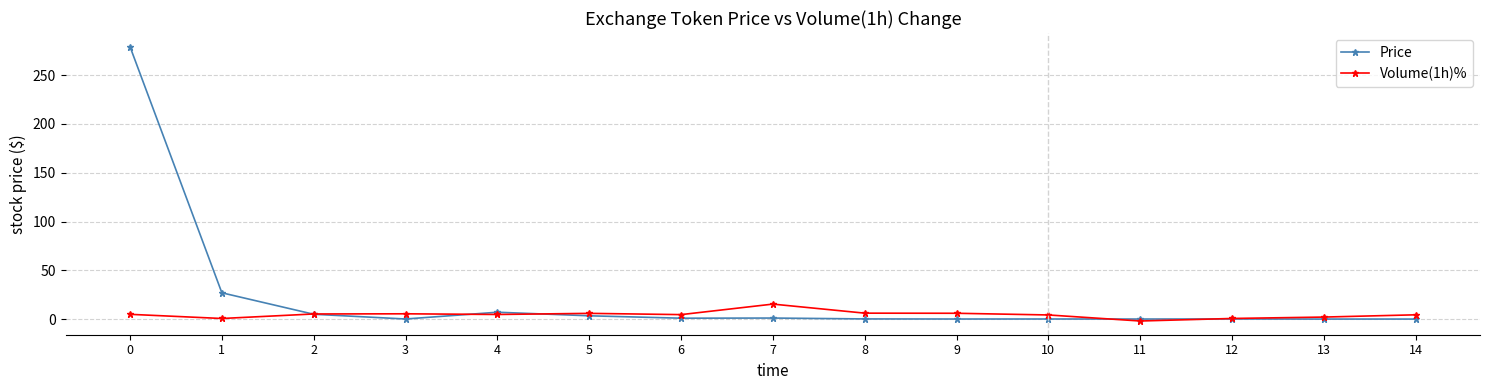

What is the highest value of the Price series?

279.1